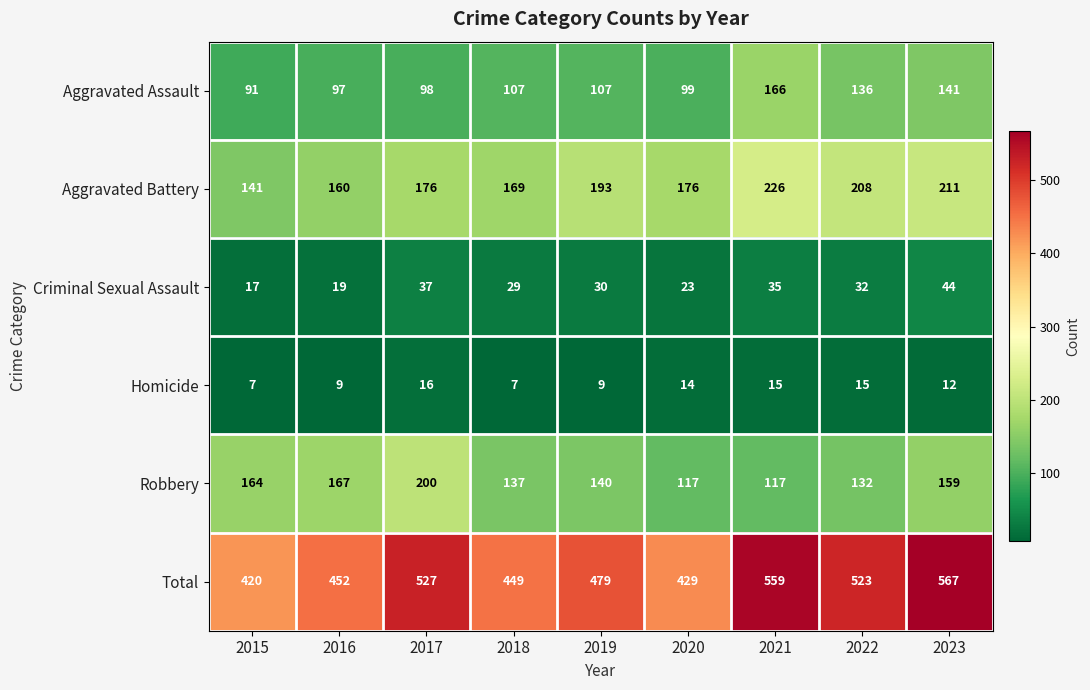

What is the difference between the Total values at 2020 and 2015?

9